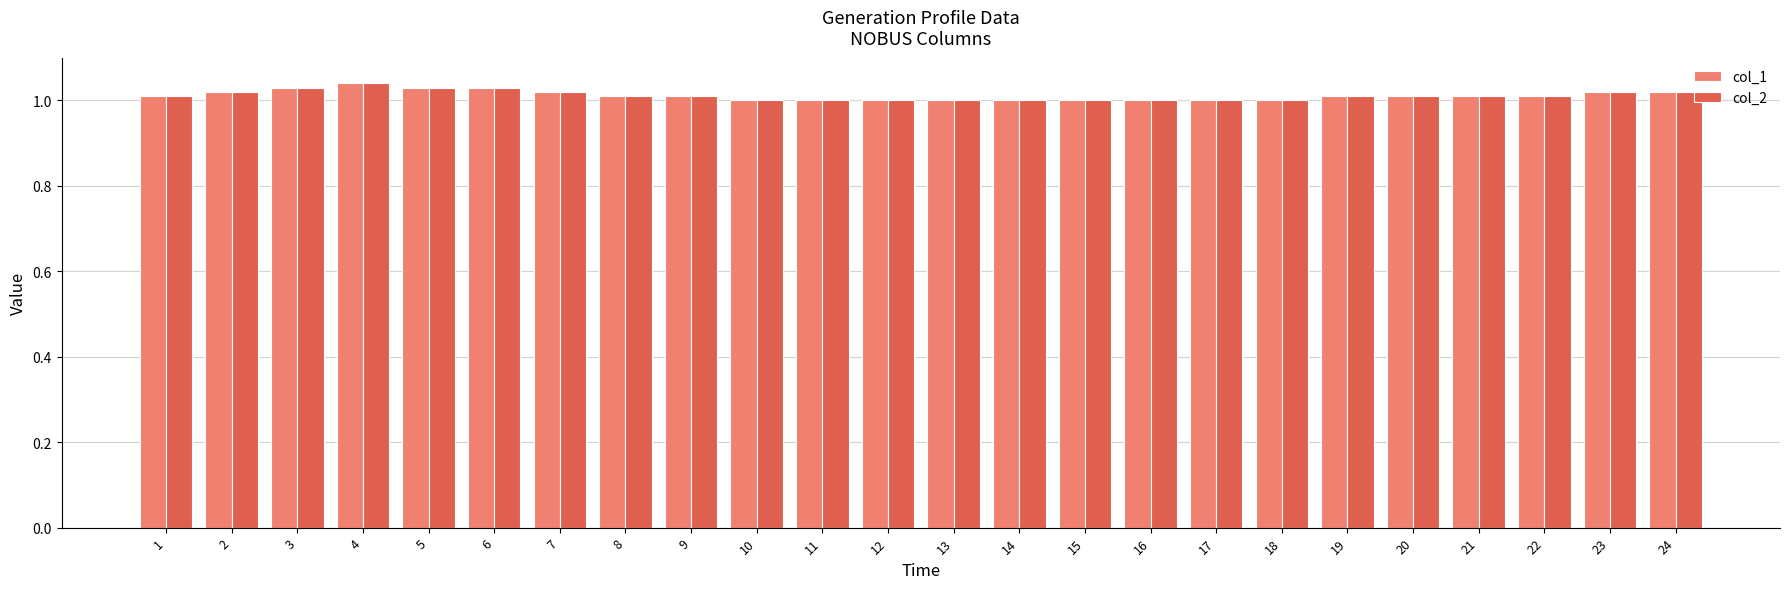

The col_2 series shows 1.0 at 23. True or false?

True